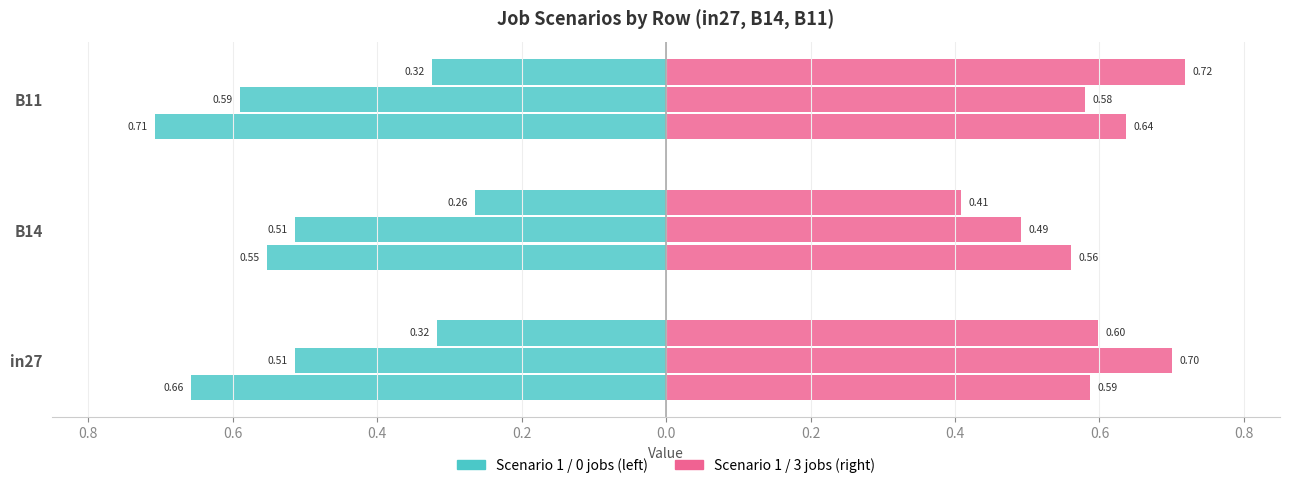

The job405_scenario1_787 series shows 1.0 at in27. True or false?

False